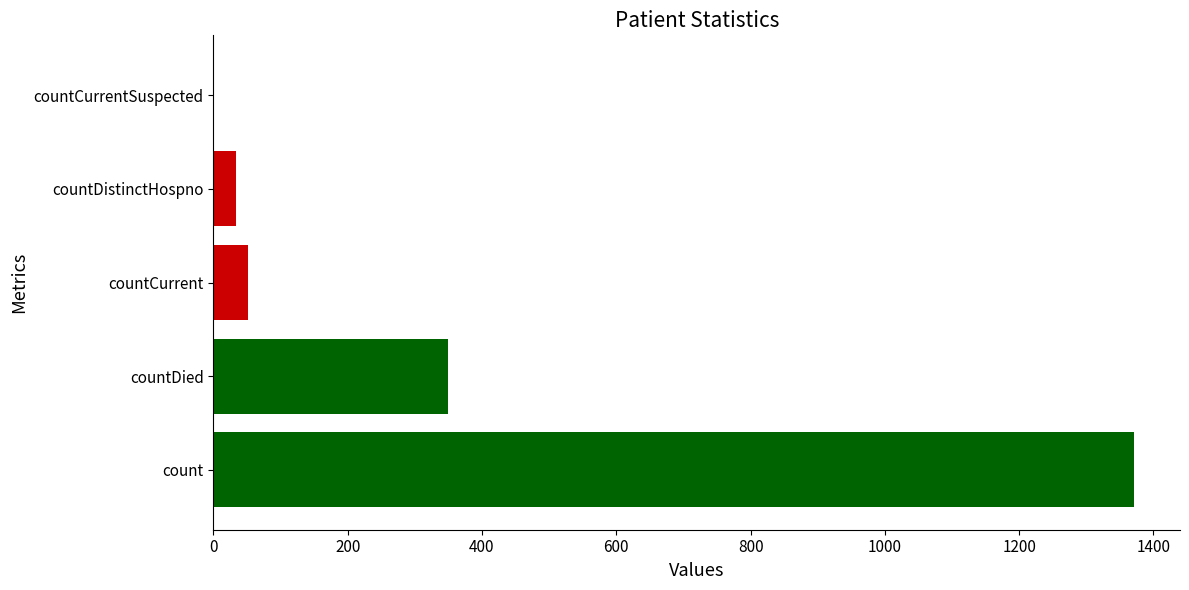

What is the maximum value shown in the chart?

1371